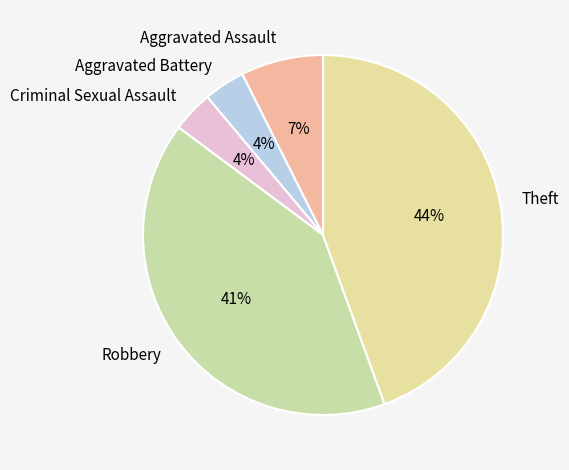

Is the sum of Aggravated Battery and Aggravated Assault greater than half?

No